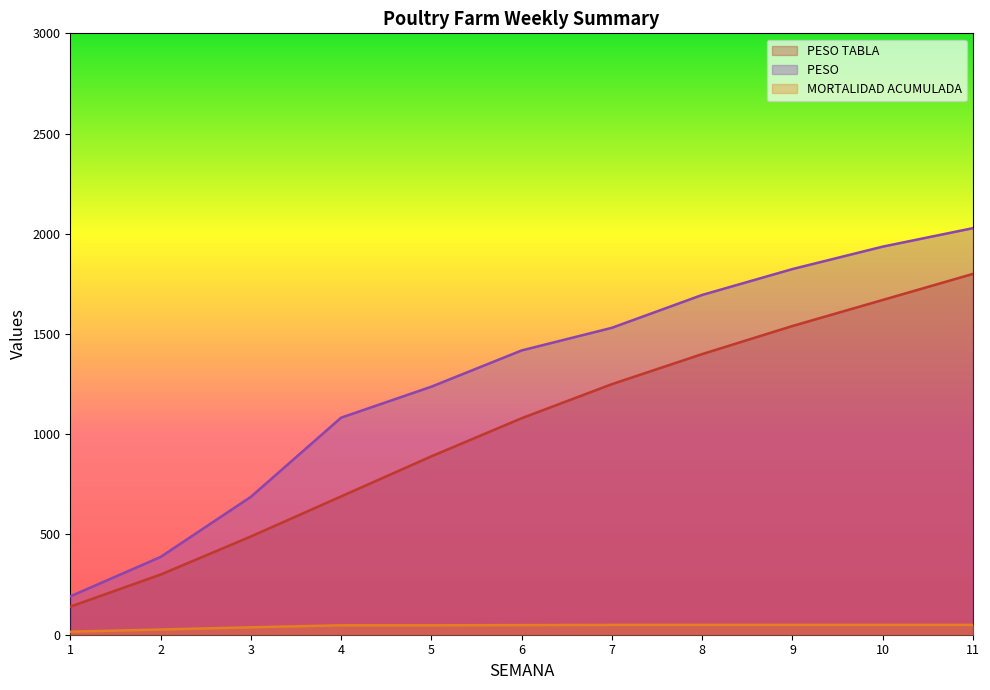

Rank the series by their maximum value, from lowest to highest.

MORTALIDAD ACUMULADA, PESO TABLA, PESO 